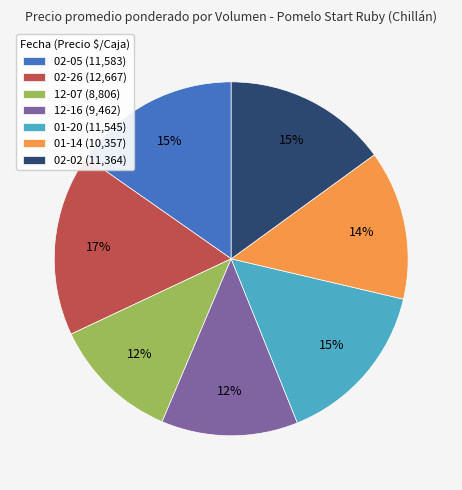

Combined, do 02-05 (11,583) and 12-16 (9,462) account for over 50%?

No